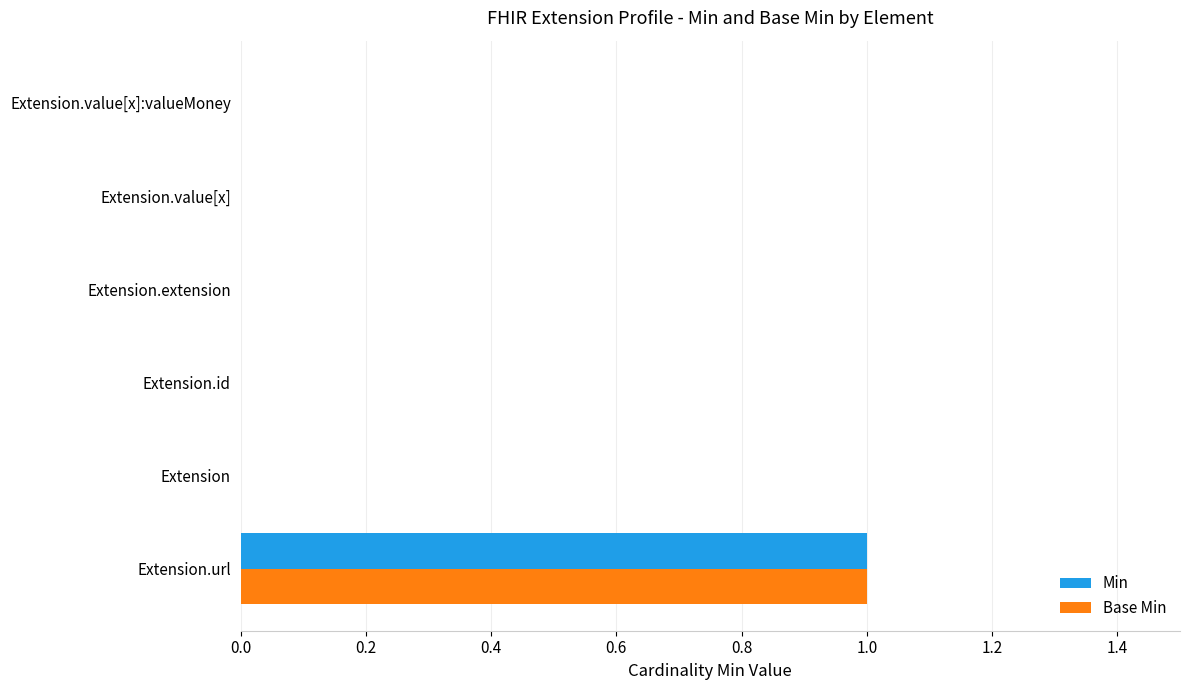

At which category is the sum across all series the highest?

Extension.url